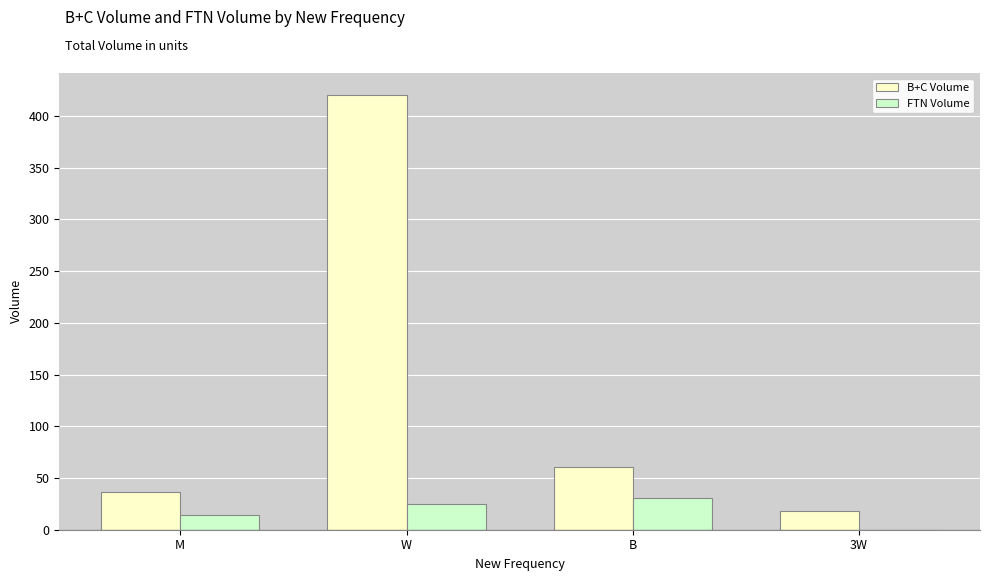

The B+C Volume series shows 136.1 at W. True or false?

False